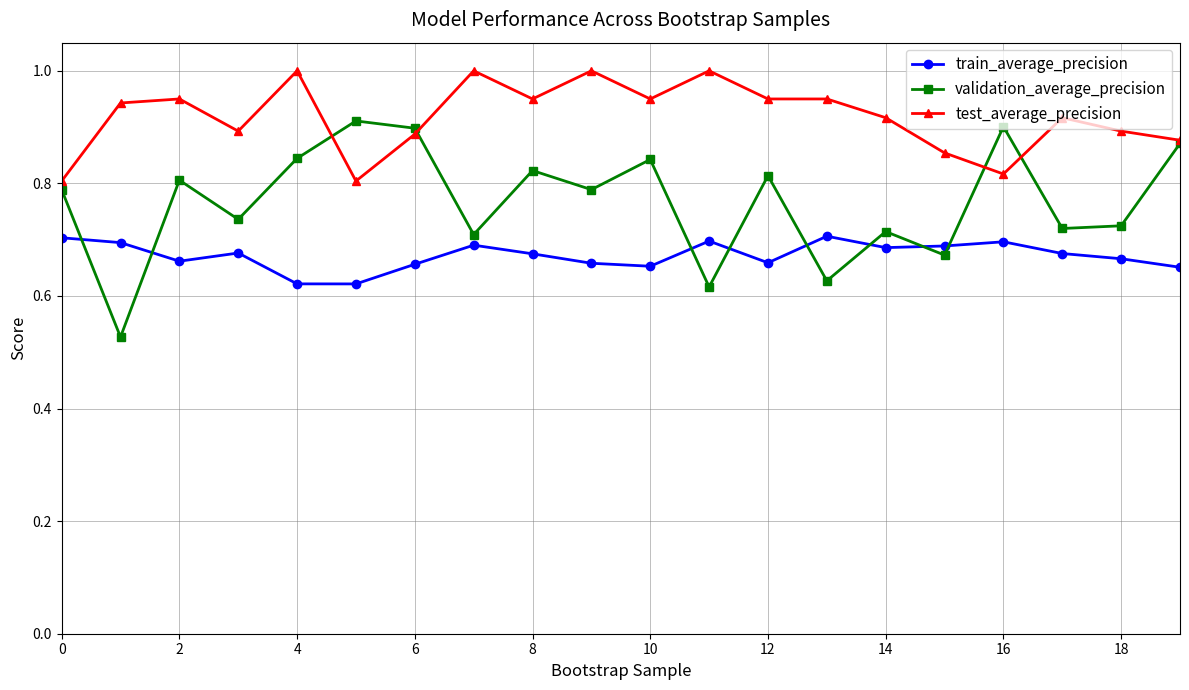

Which series has the widest spread of values?

validation_average_precision